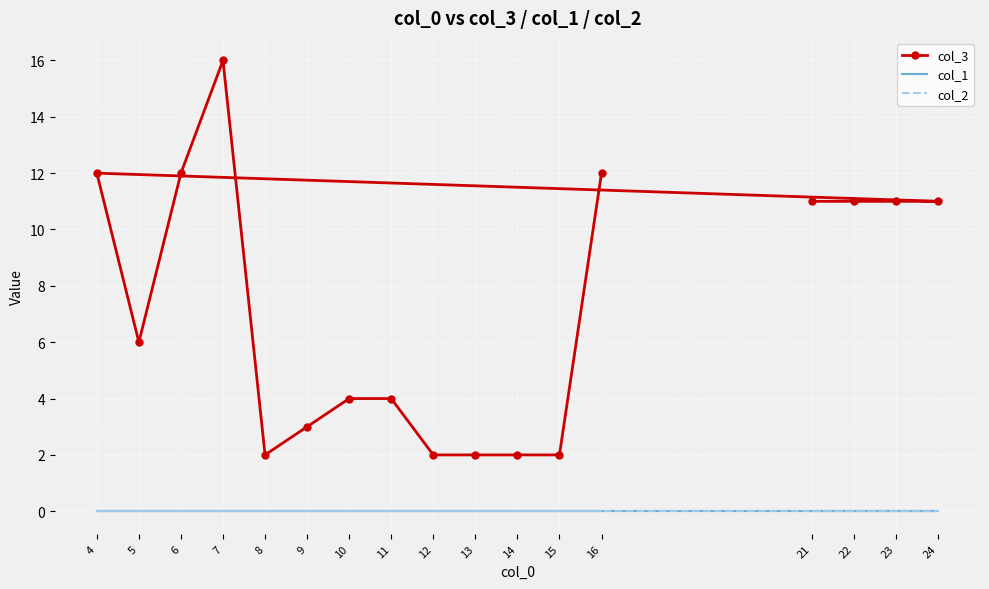

Is the value of col_1 at 10 greater than the value of col_2 at 6?

No